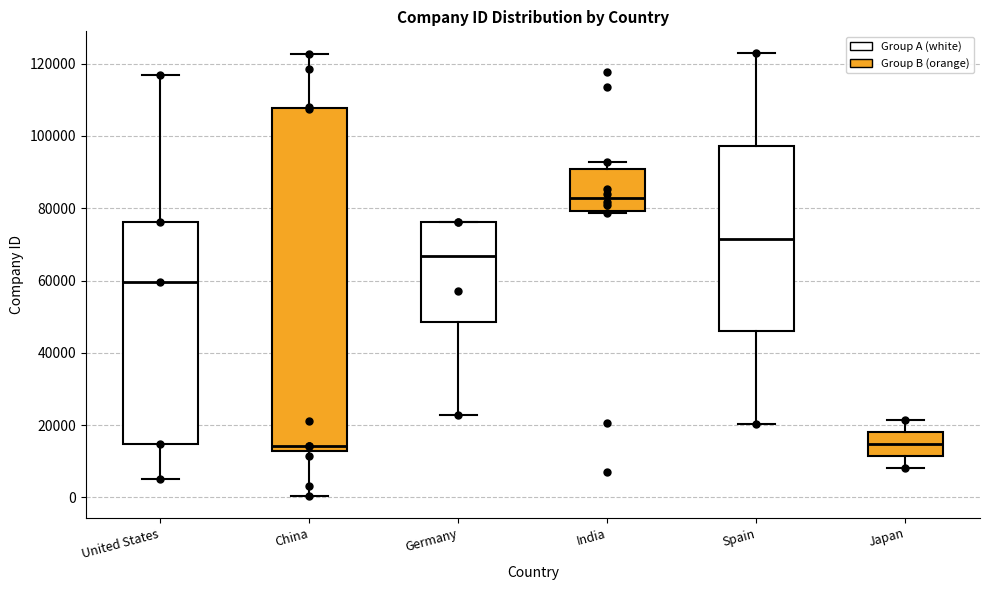

Which box is the tallest, from its lower edge to its upper edge?

China